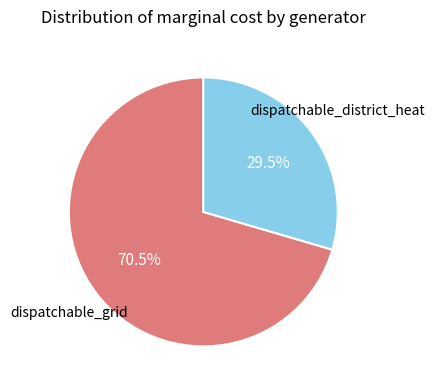

Rank the categories by value from lowest to highest.

dispatchable_district_heat, dispatchable_grid